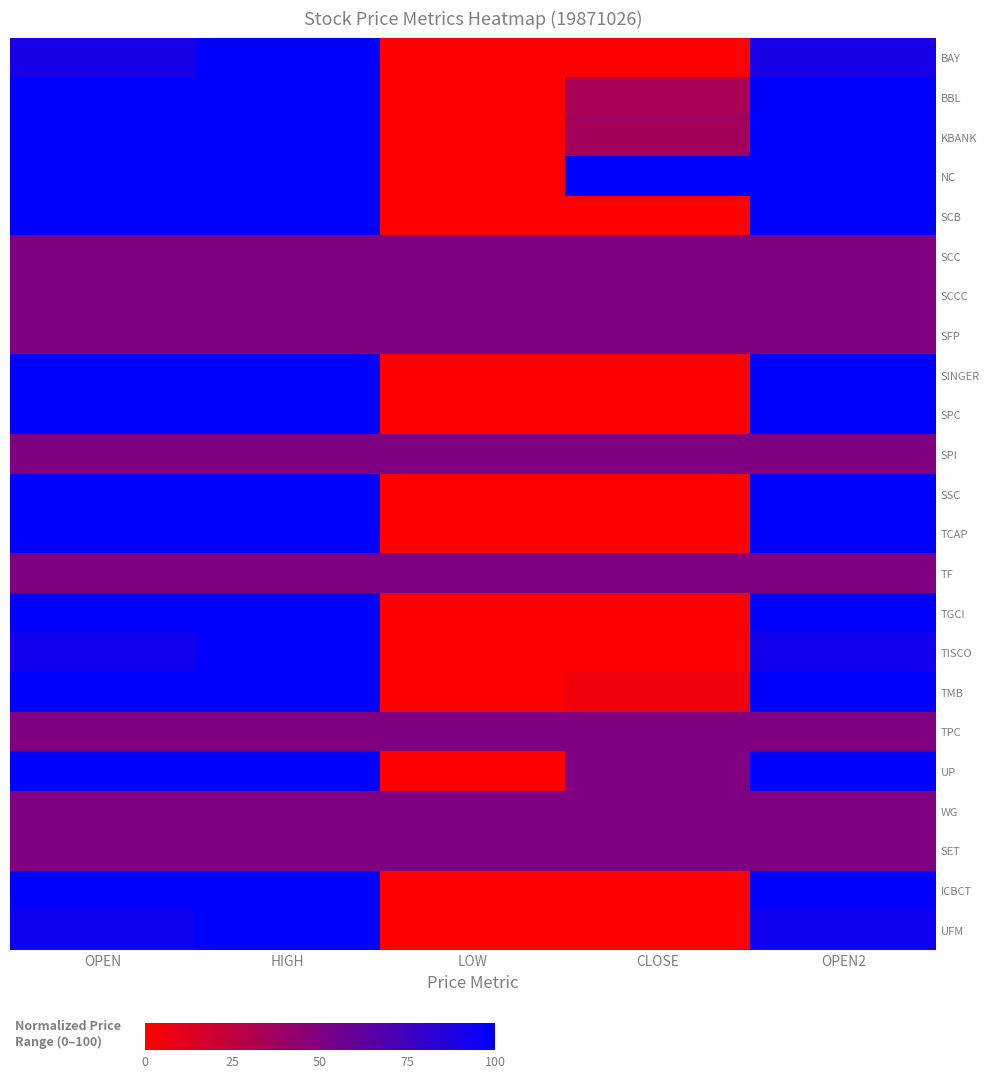

Which has a higher value, OPEN or CLOSE?

OPEN